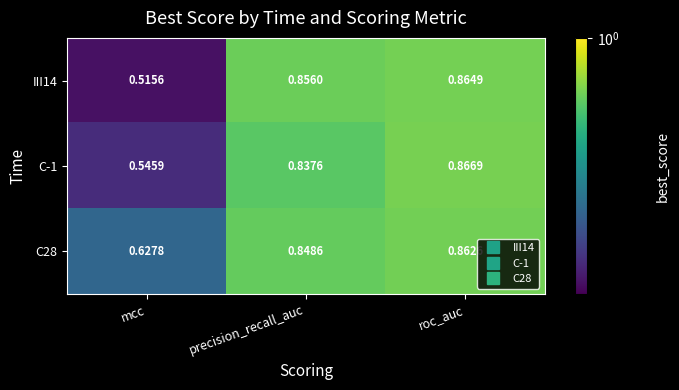

How many series are shown in this chart?

3